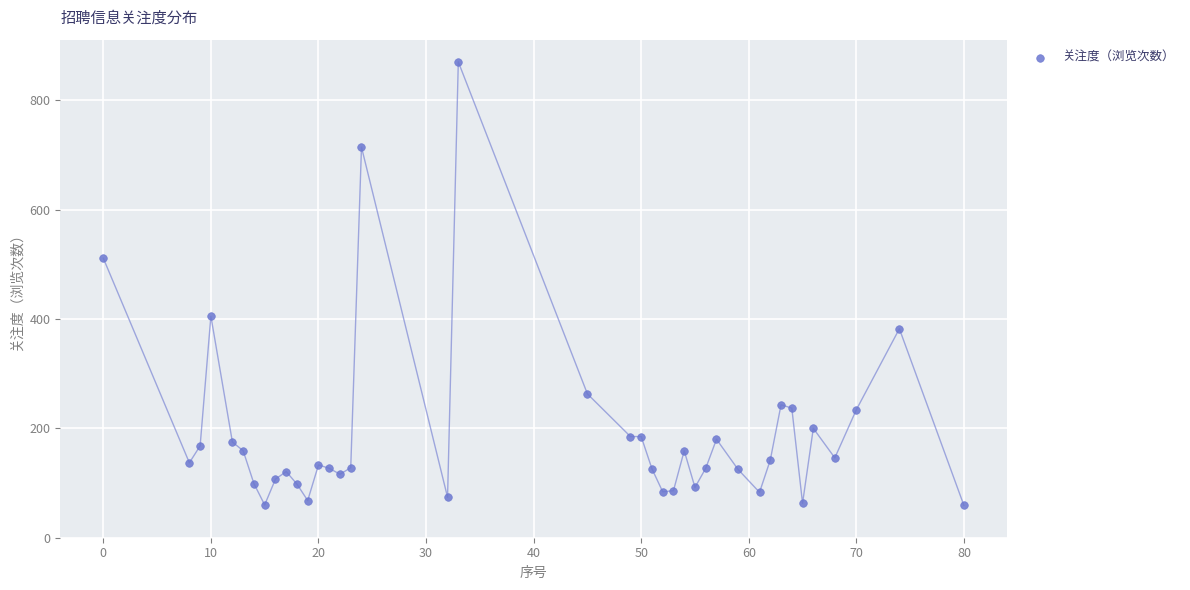

What Y value in the scatter plot is closest to 464?

511